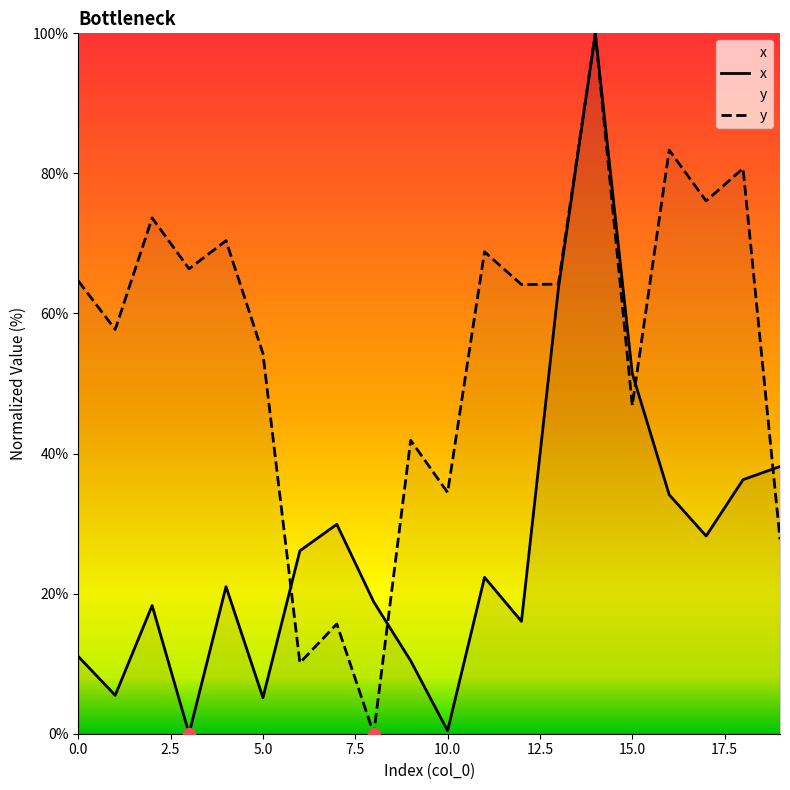

Which series contains the highest Y value?

x